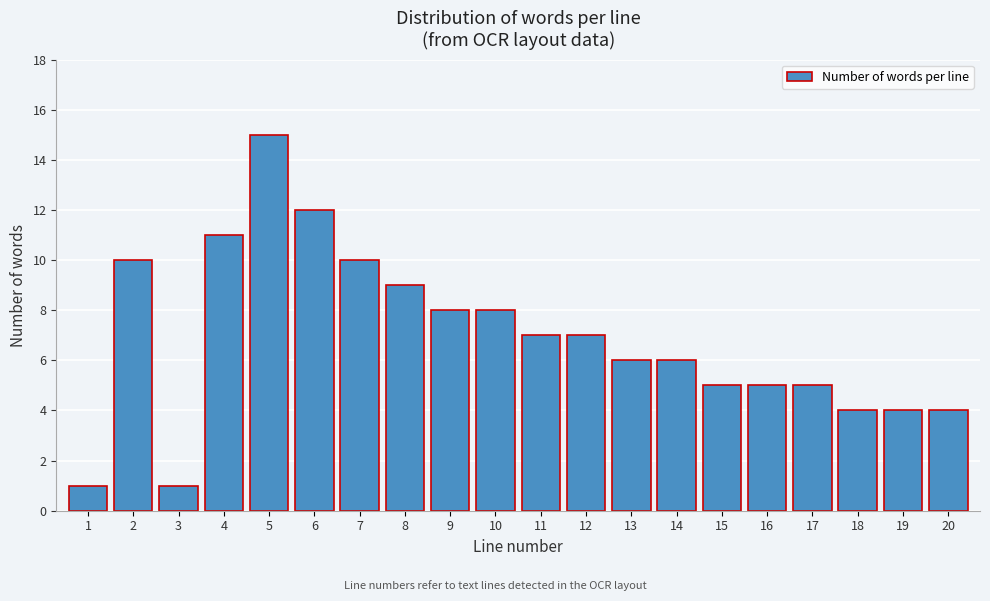

Reading left to right, what are all the values shown in this chart?

1=1	2=10	3=1	4=11	5=15	6=12	7=10	8=9	9=8	10=8	11=7	12=7	13=6	14=6	15=5	16=5	17=5	18=4	19=4	20=4